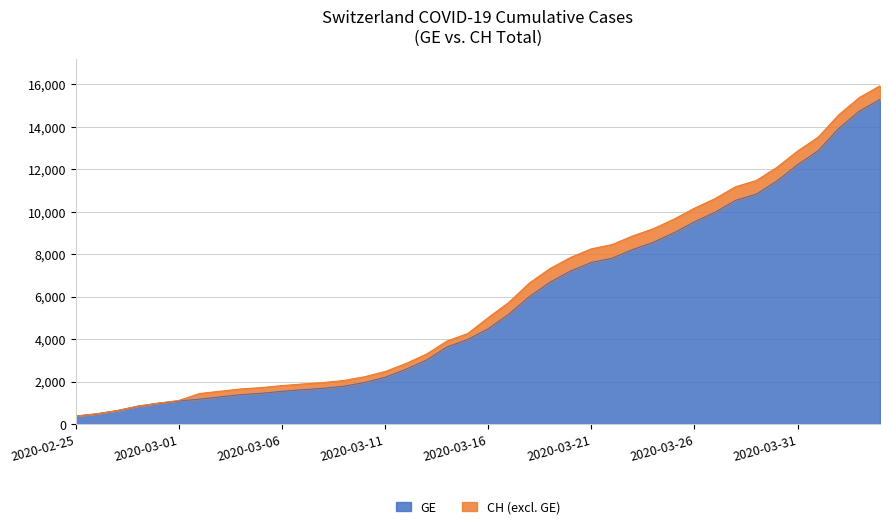

True or false: GE and CH intersect in this chart.

False